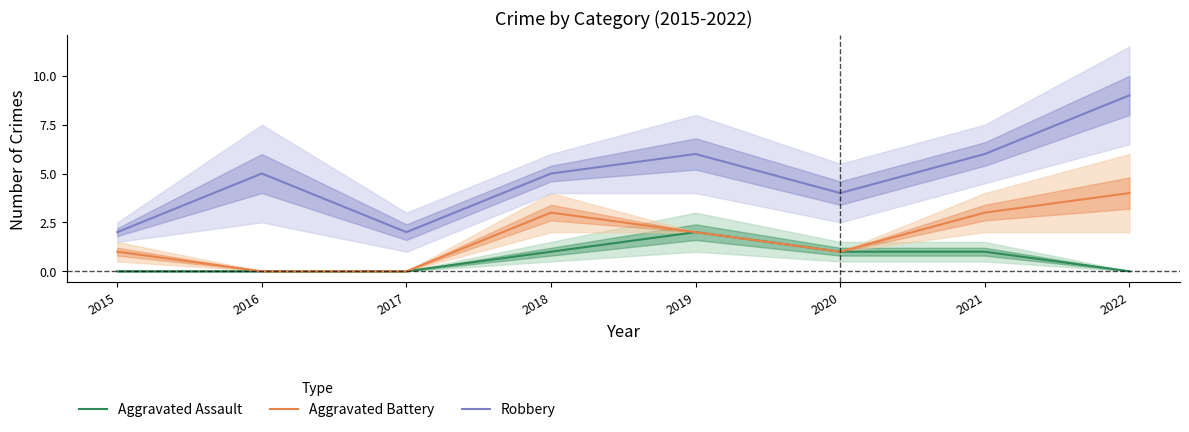

Rank the series by their maximum value, from highest to lowest.

Robbery, Aggravated Battery, Aggravated Assault